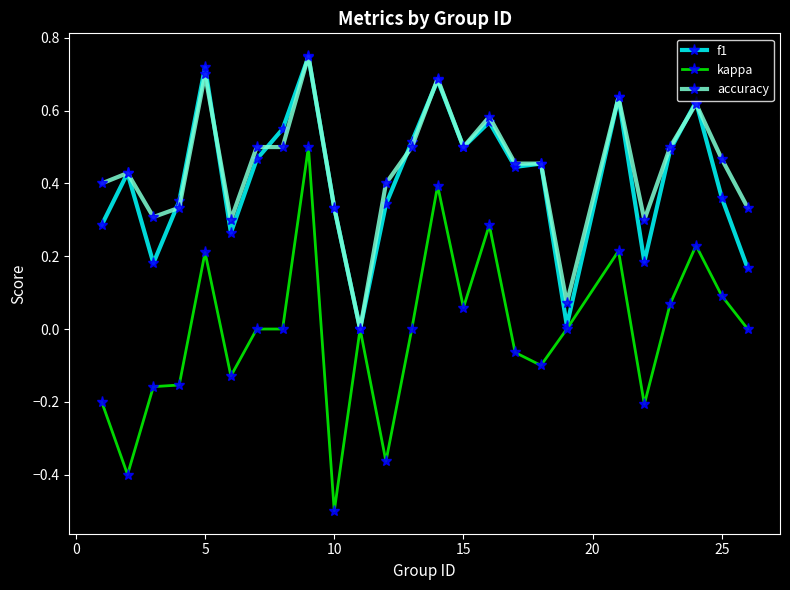

What is the minimum value shown in the chart?

-0.5